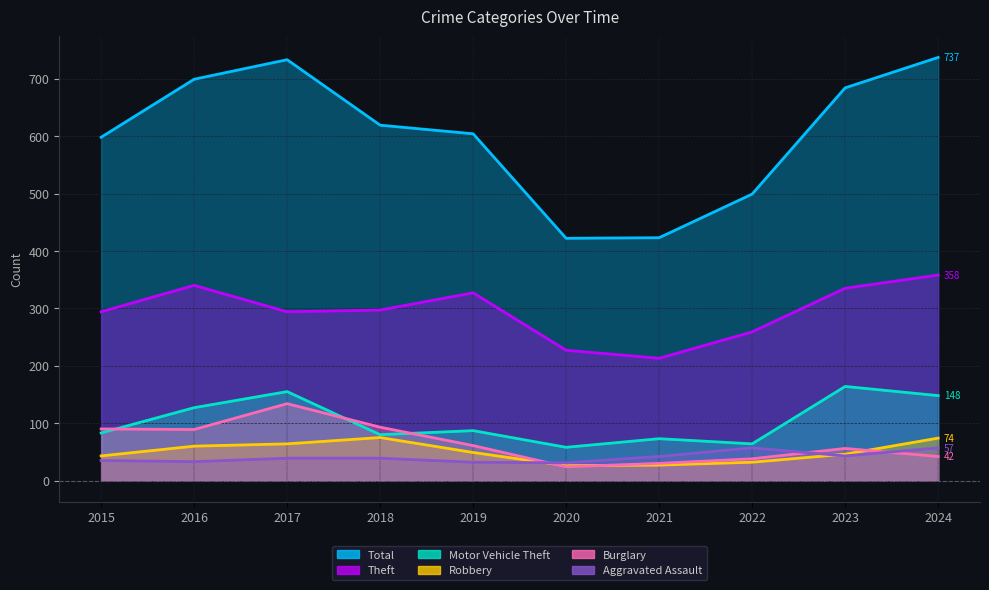

What is the difference between the Robbery values at 2018 and 2016?

15